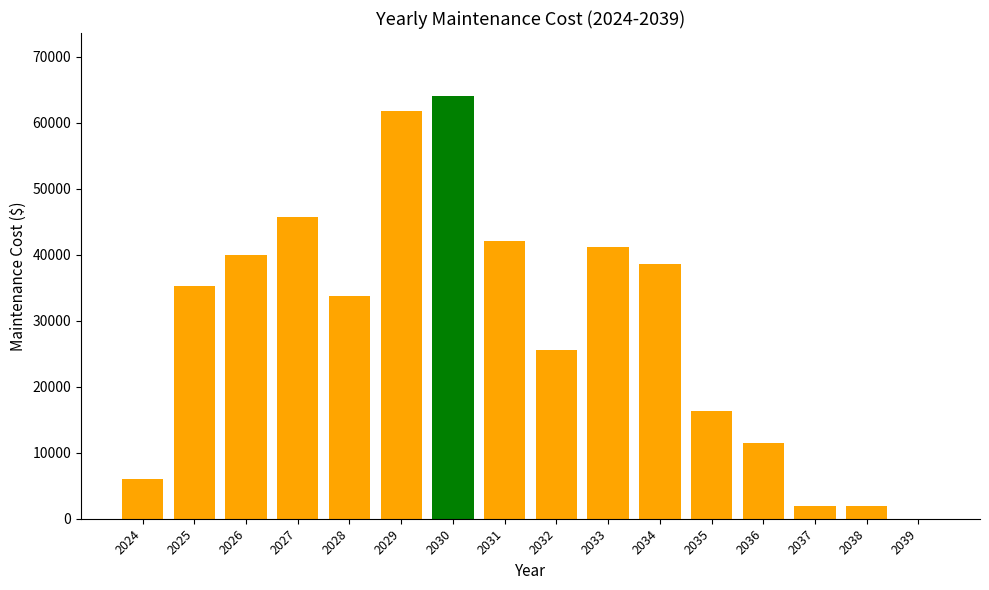

Is it true that the value at 2028 is 13739.5?

False